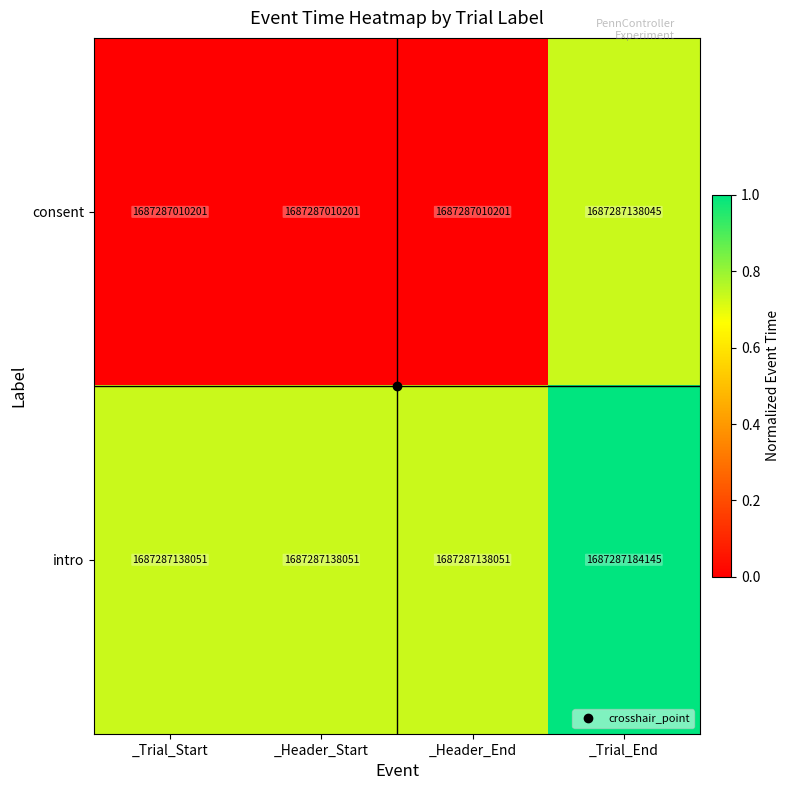

Reading left to right, what are all the values shown in this chart?

consent: _Trial_Start=1687287010201.0	_Header_Start=1687287010201.0	_Header_End=1687287010201.0	_Trial_End=1687287138045.0
intro: _Trial_Start=1687287138051.0	_Header_Start=1687287138051.0	_Header_End=1687287138051.0	_Trial_End=1687287184145.0